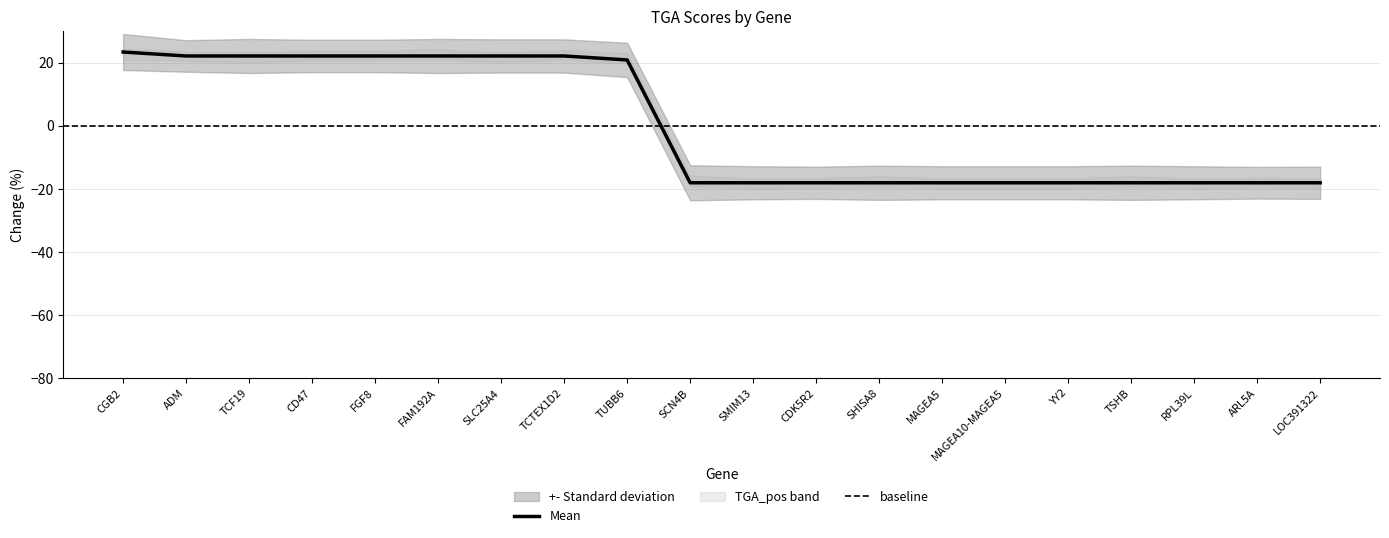

What is the label of the 3rd point from the right?

RPL39L